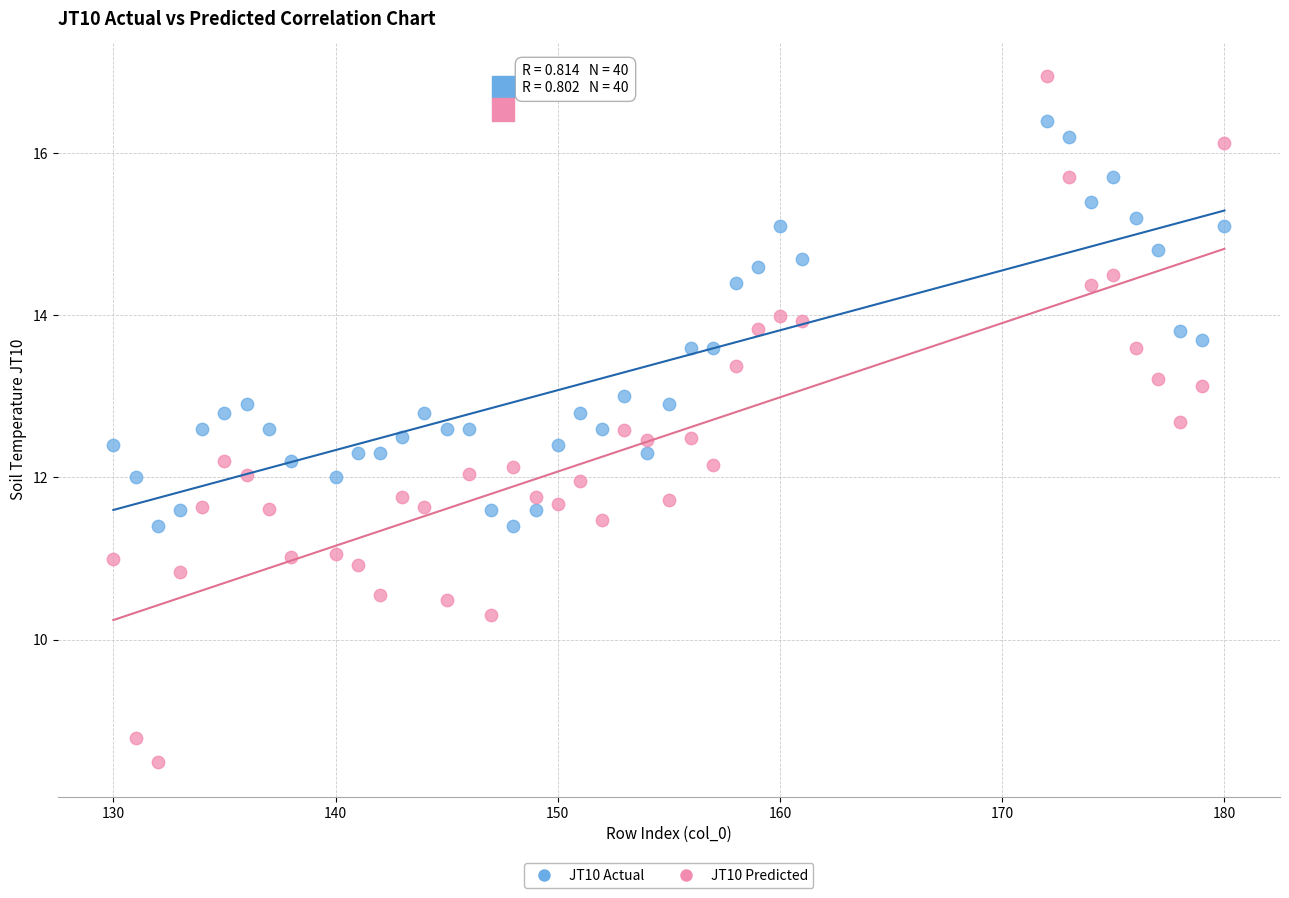

Which series reaches the minimum Y coordinate?

JT10 Predicted